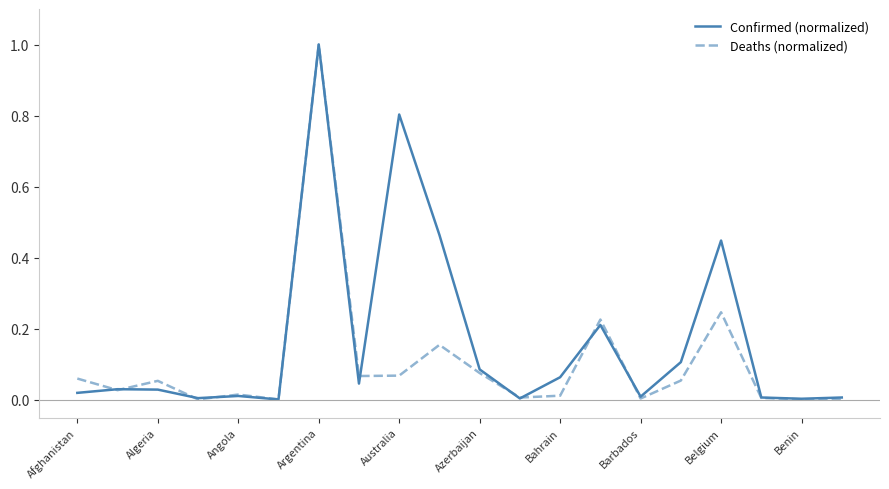

What is the highest value of the Deaths (normalized) series?

1.0